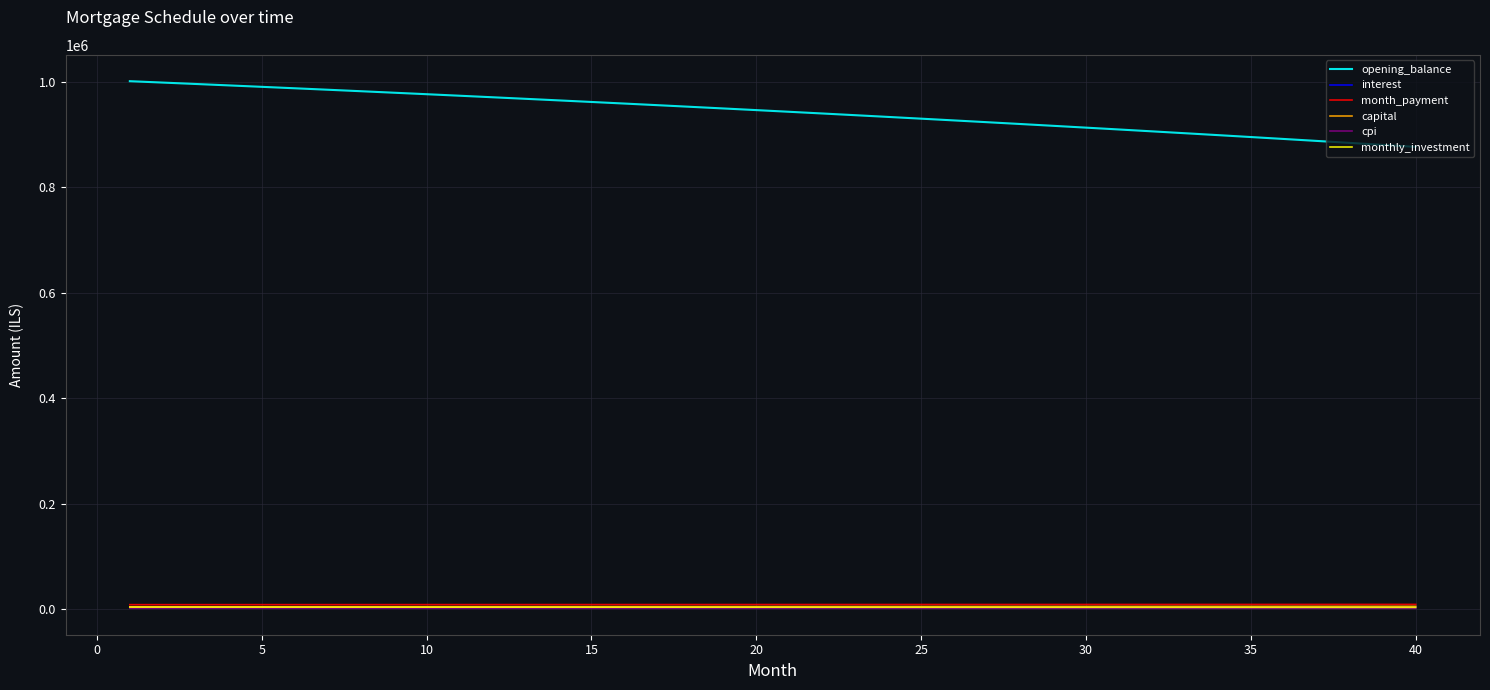

What is the greatest value displayed?

1001500.0